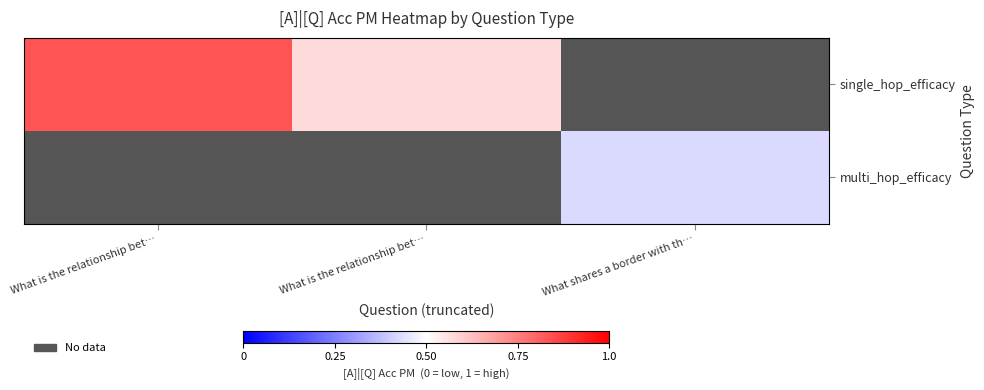

The multi_hop_efficacy series shows 0.8 at What shares a border with th…. True or false?

False